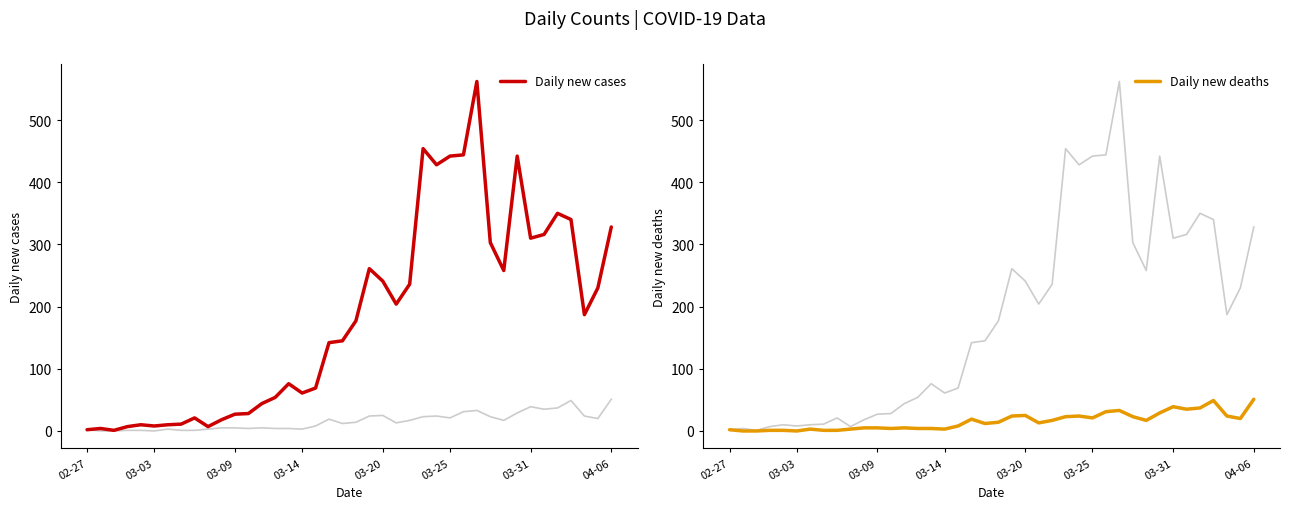

Reading right to left, what are all the values shown in this chart?

Daily new cases: 328	230	187	340	350	316	310	442	258	303	562	444	442	428	454	236	204	241	261	177	145	142	69	61	76	54	44	28	27	18	7	21	11	10	8	10	7	1	4	2
Daily new deaths: 51	20	24	49	37	35	39	29	17	23	33	31	21	24	23	17	13	25	24	14	12	19	8	3	4	4	5	4	5	5	3	1	1	3	0	1	1	0	0	2